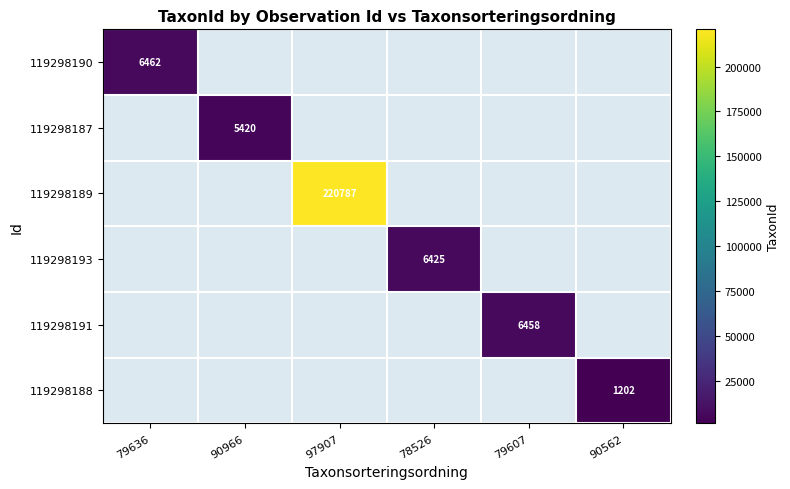

What is the average value of the 119298191 series?

1076